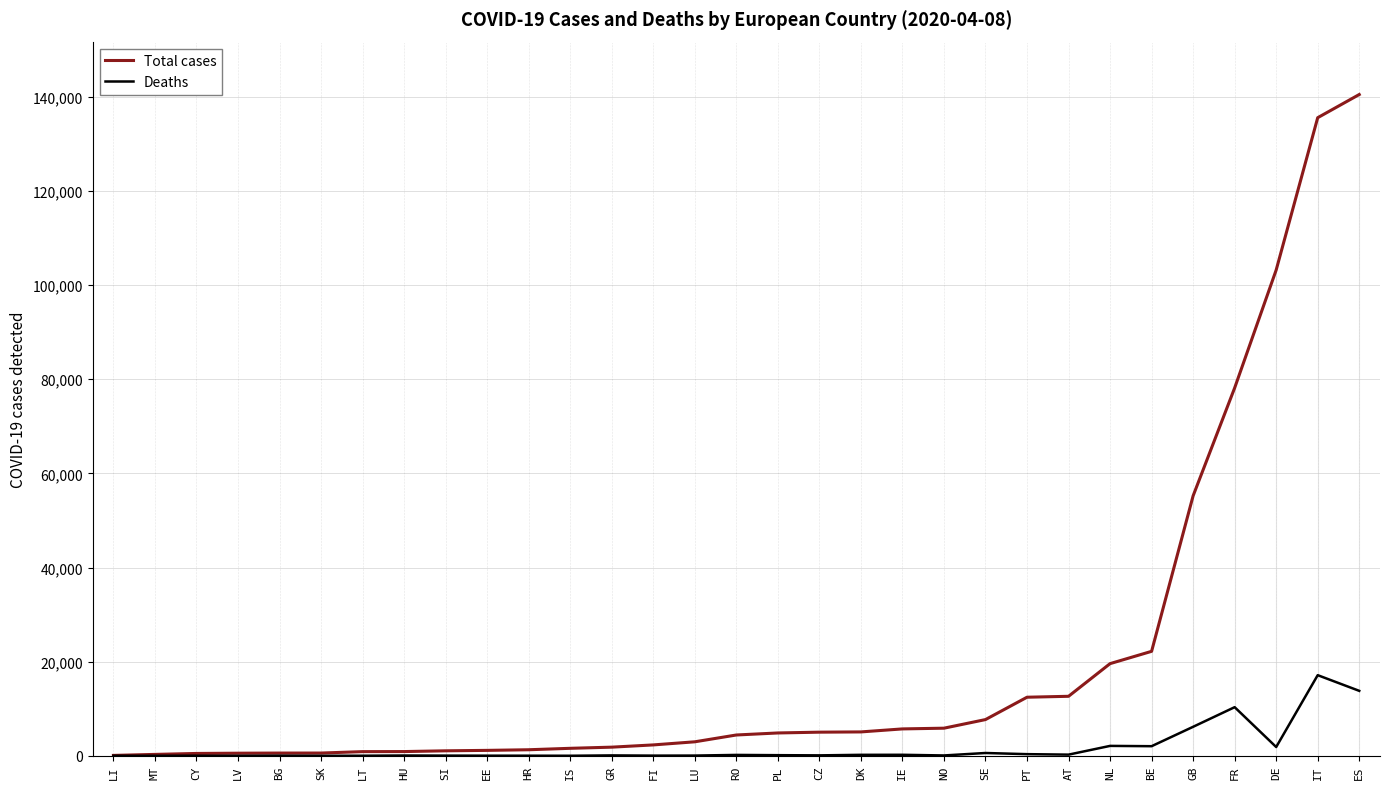

What is the approximate value of Total cases at SI, to the nearest 50?

1050